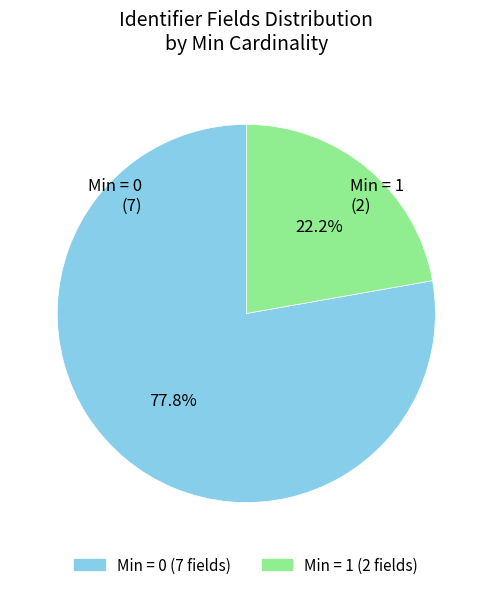

Does any single category account for the majority?

Yes